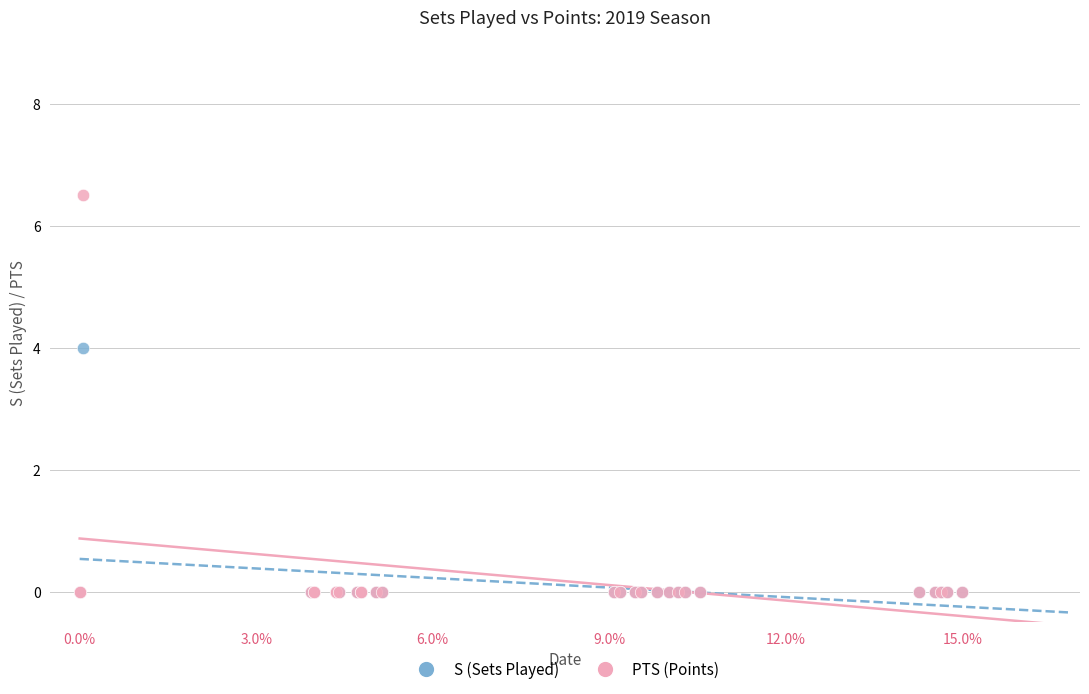

Across all series, what Y value is closest to 3?

4.0